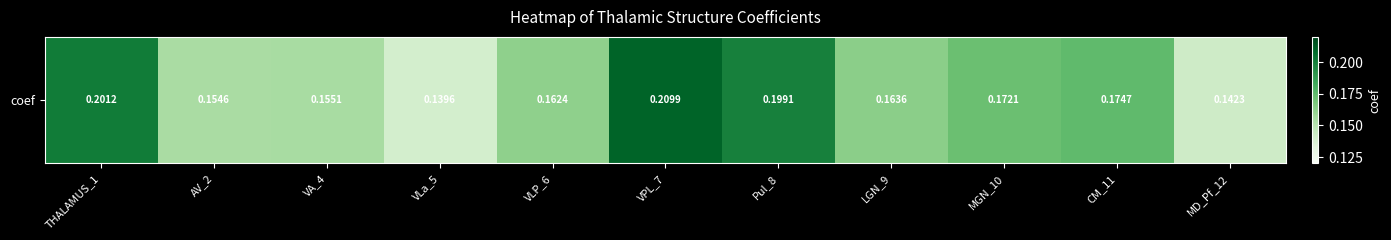

How many distinct data groups are displayed?

1